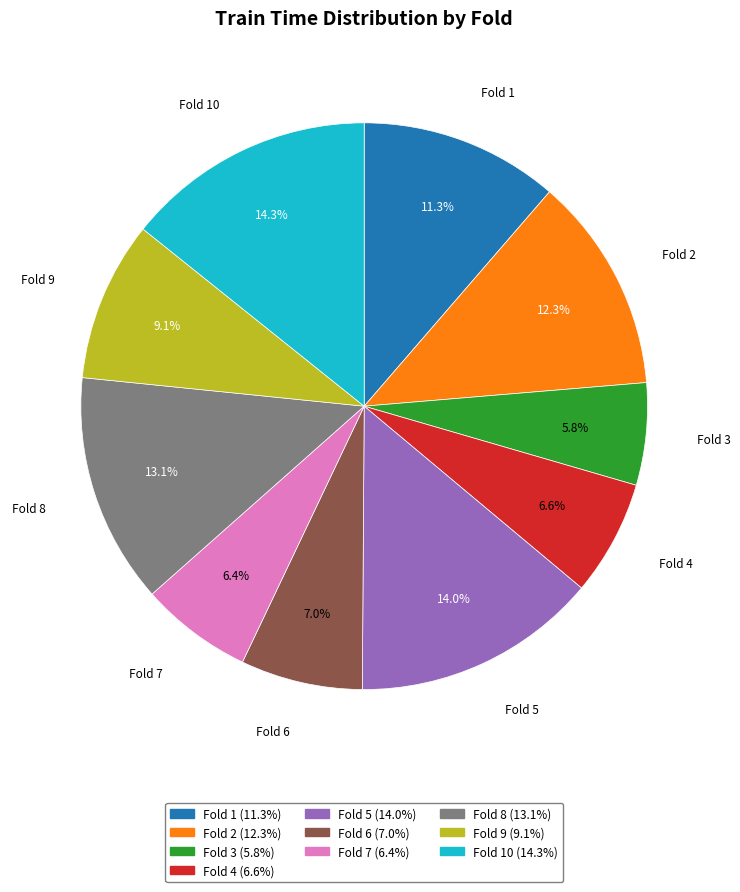

Is there any slice that represents more than half of the pie?

No